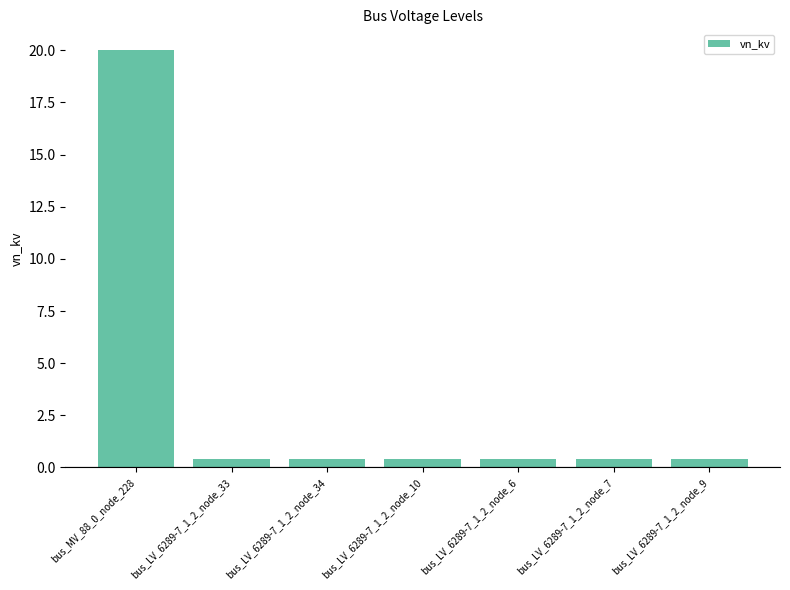

Reading right to left, what are all the values shown in this chart?

0.4	0.4	0.4	0.4	0.4	0.4	20.0